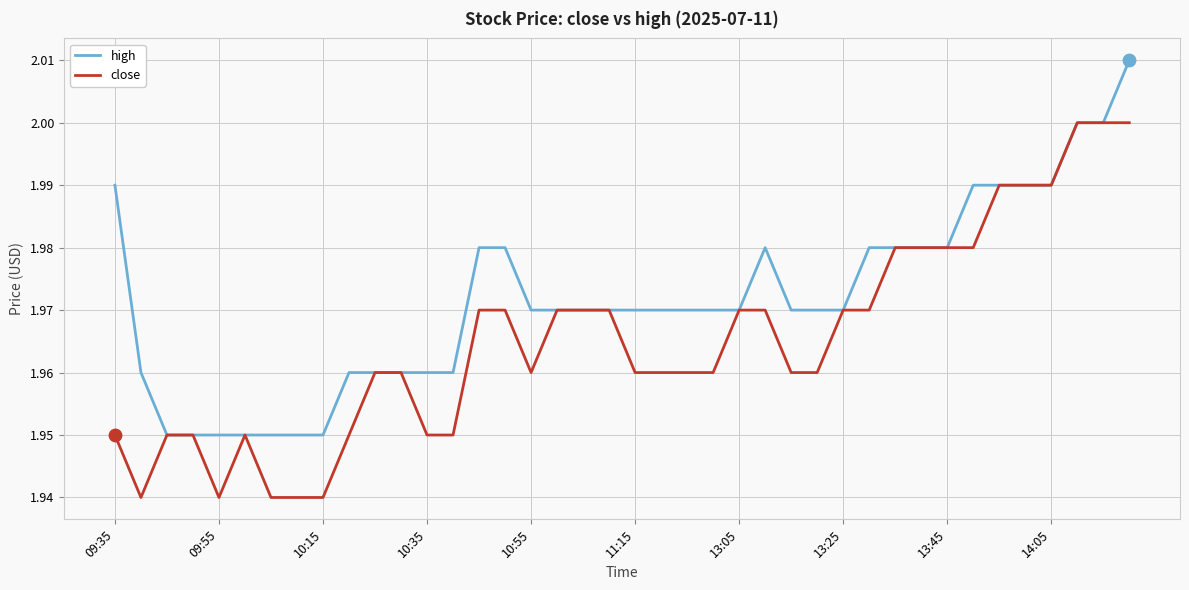

Which series has the largest total across all categories?

high